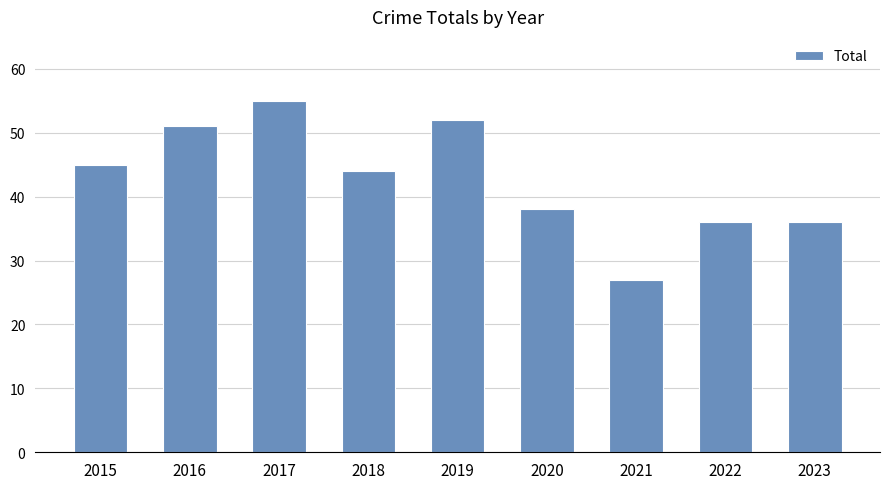

What is the sum of all values?

384